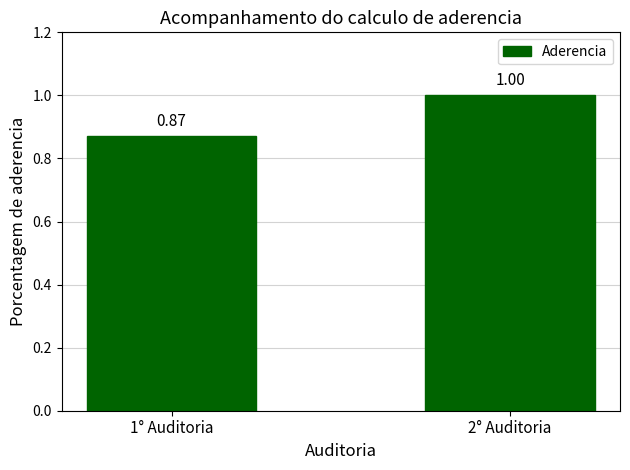

At which label is the value closest to 0?

1° Auditoria